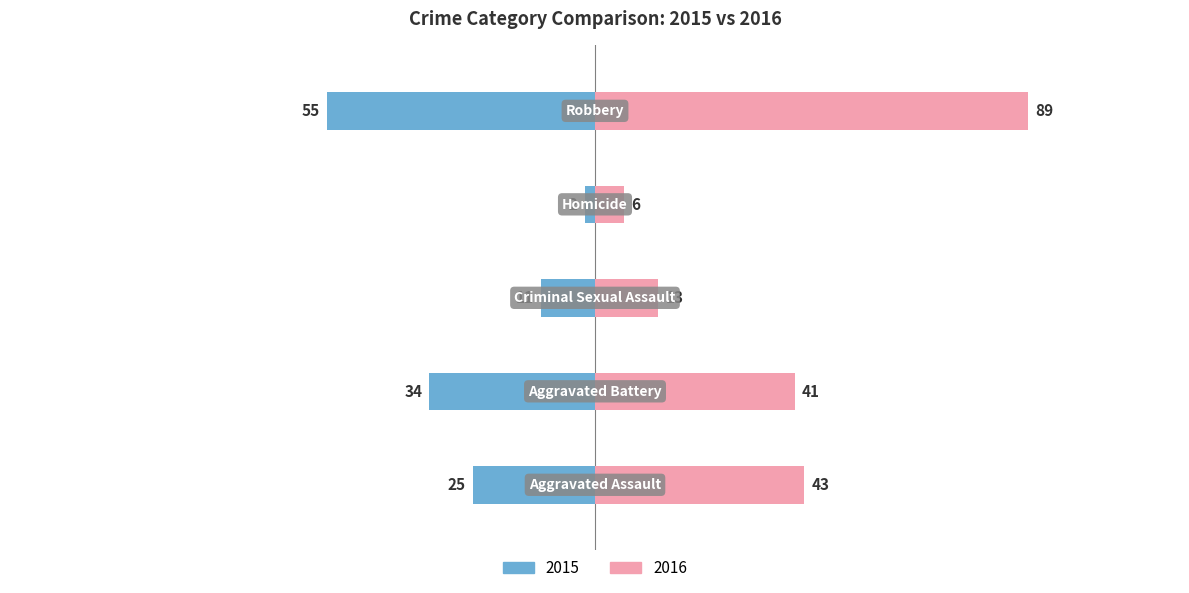

Between Aggravated Assault and Robbery, which series saw the biggest shift?

Right (Pink)